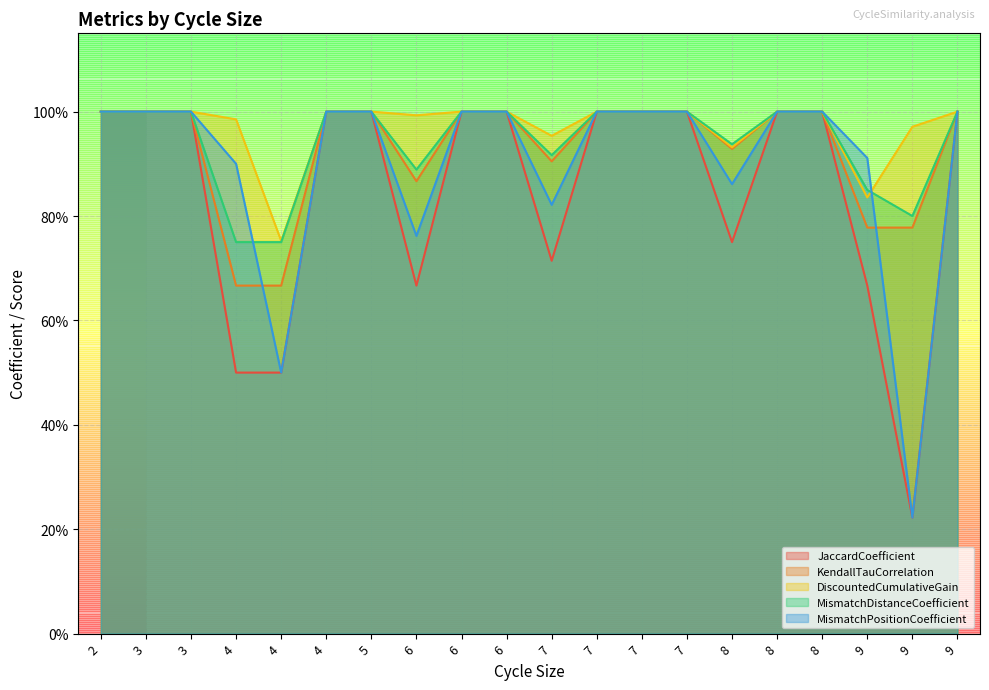

True or false: JaccardCoefficient has more than 1 points higher than both neighbors.

False